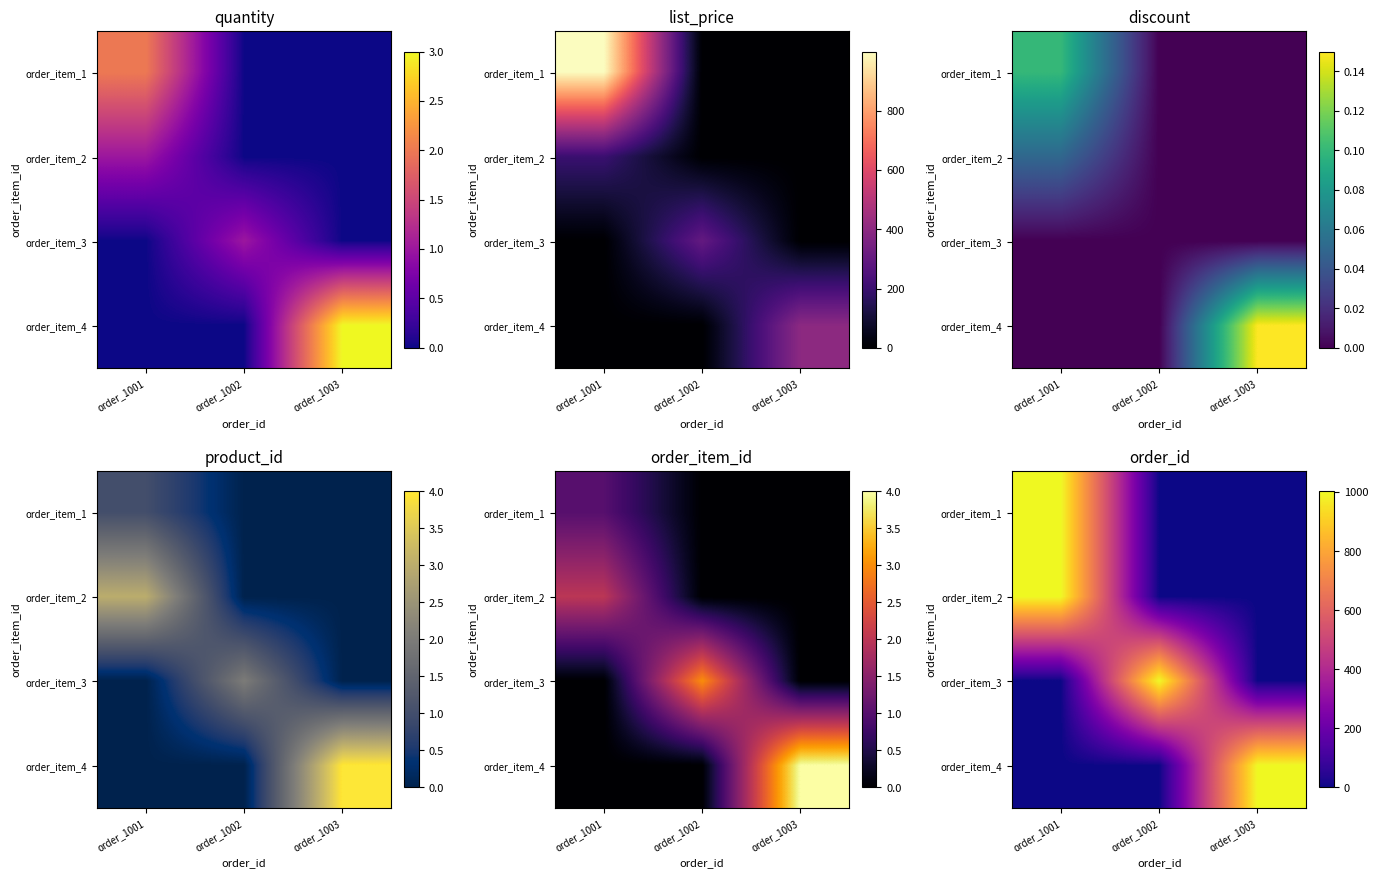

What is the spread (max minus min) of values at order_1001?

1001